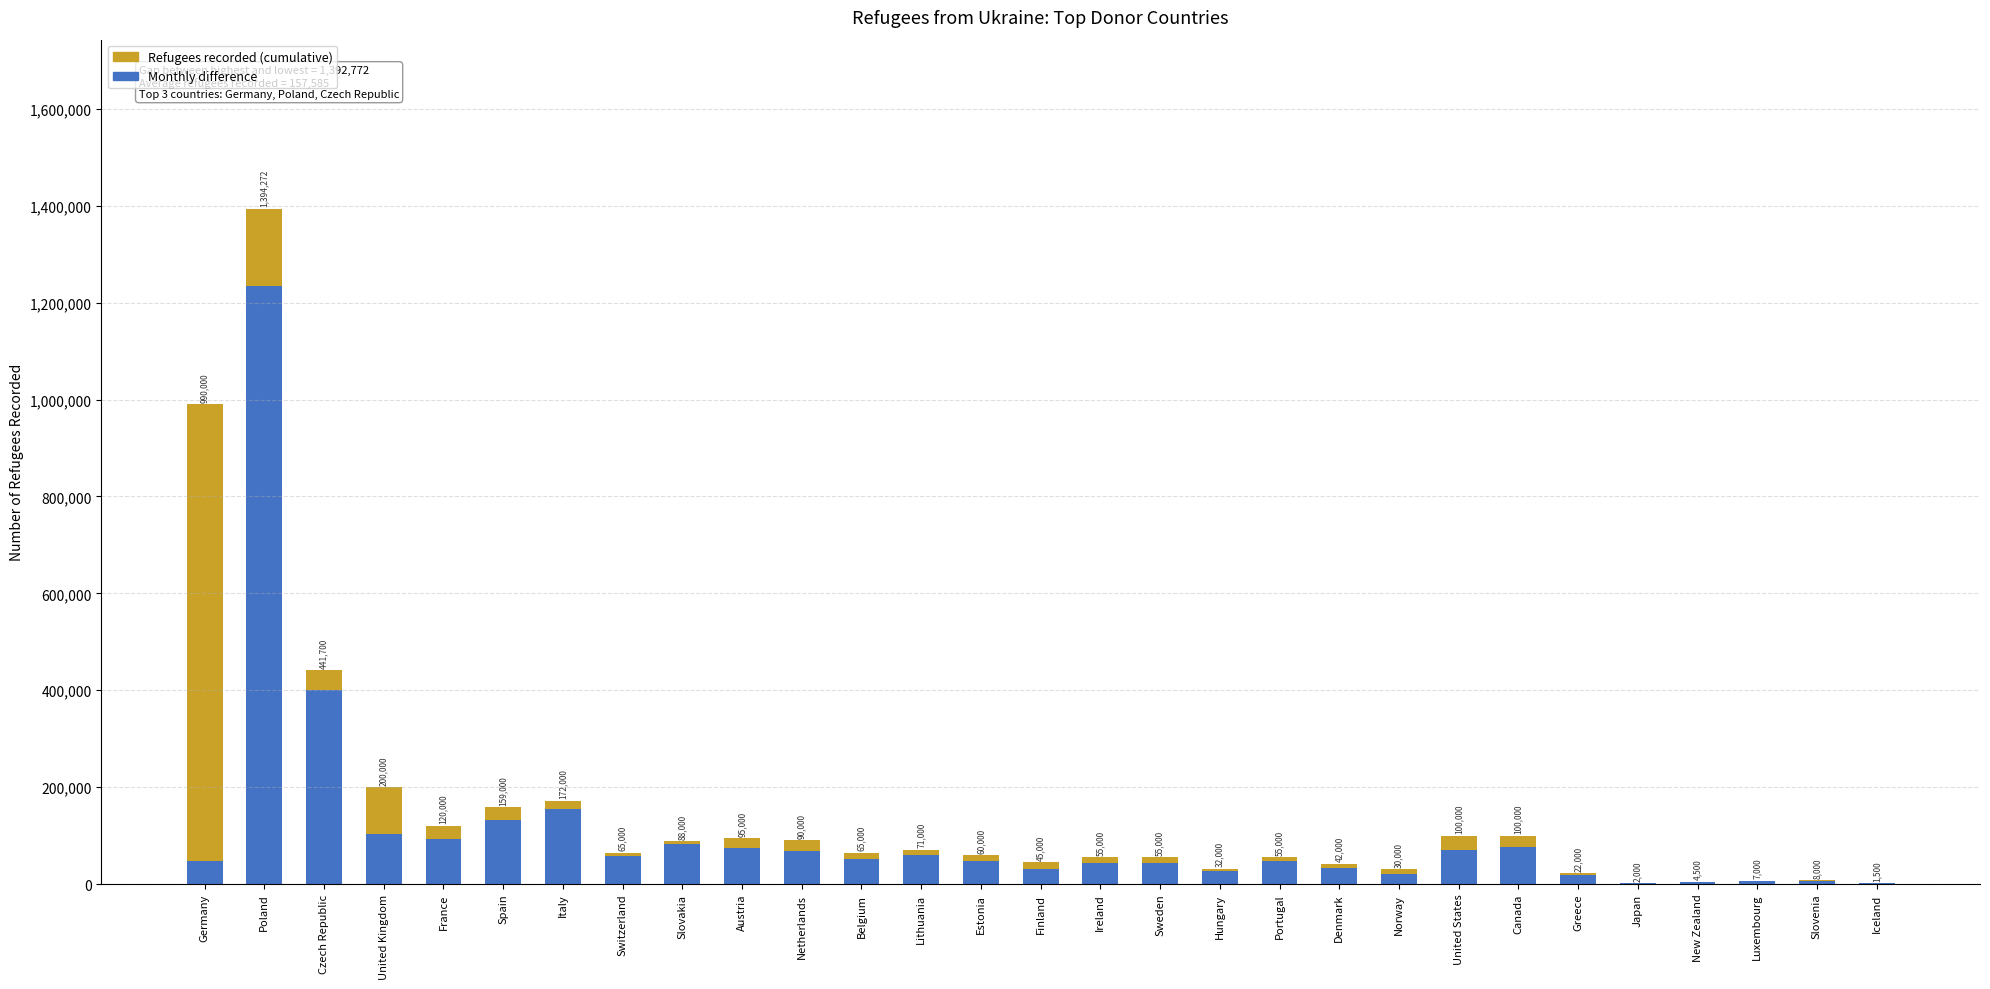

Are the bars grouped side by side (vs. stacked)?

No